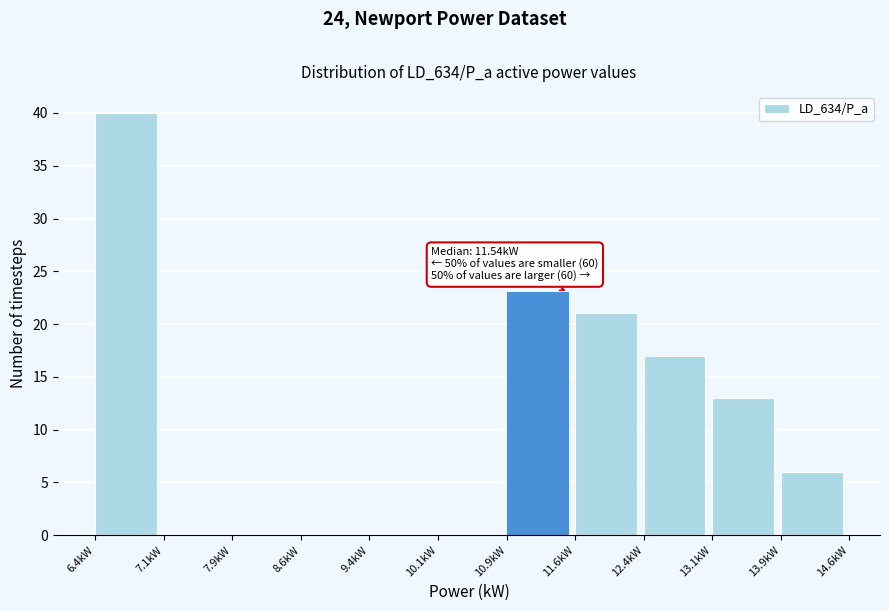

Which range on the x-axis has the tallest bar?

6.4 to 7.1